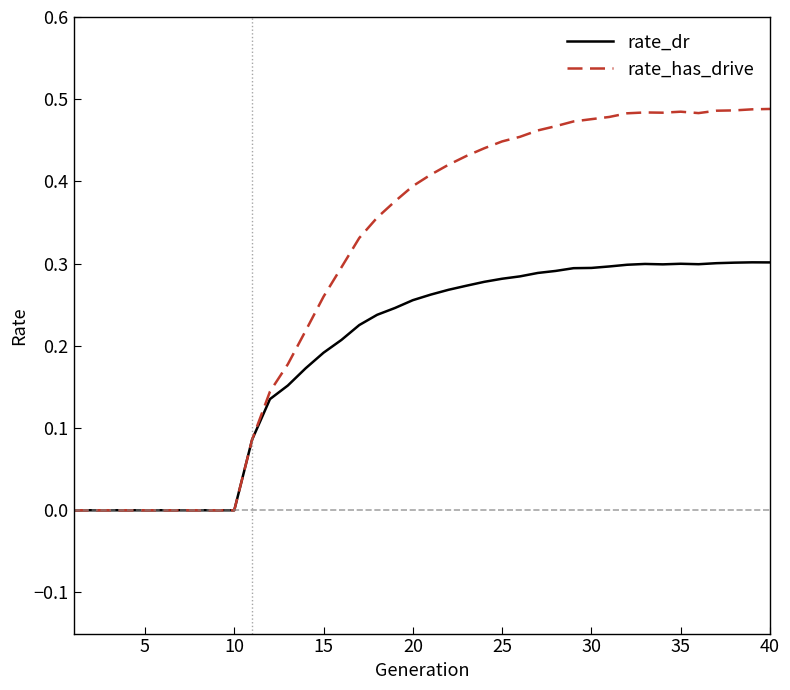

List the series in order of their overall mean, lowest first.

rate_dr, rate_has_drive